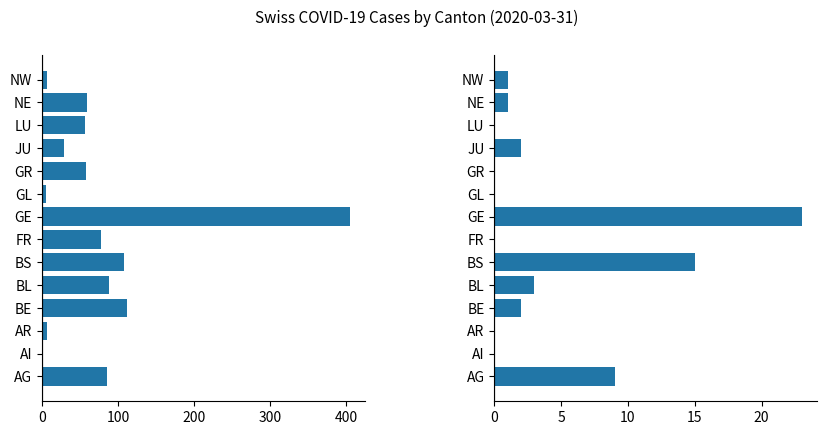

What is the approximate value of Total Cases at NE, to the nearest 10?

60